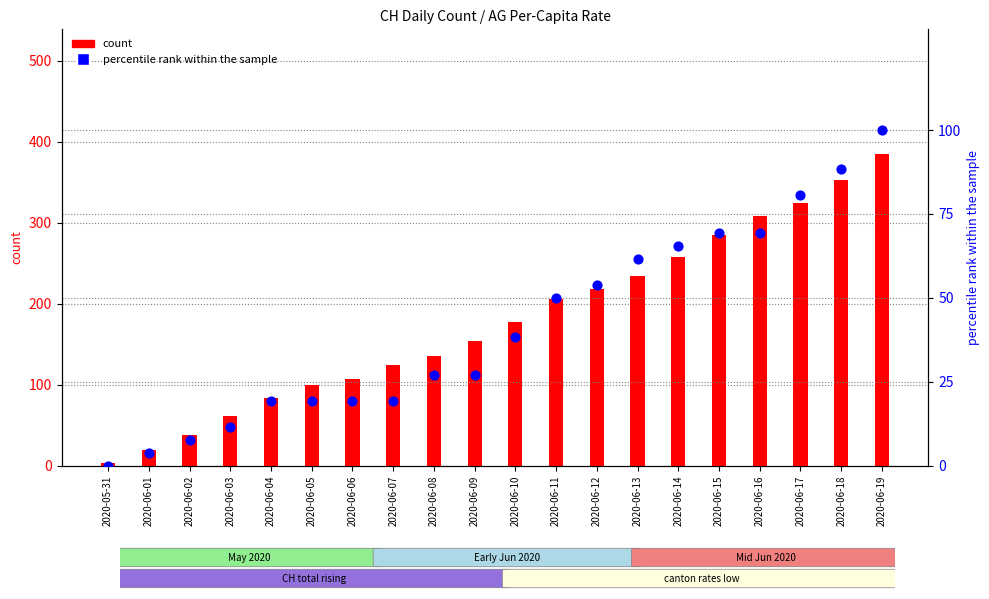

At how many categories does at least one series exceed 359?

1